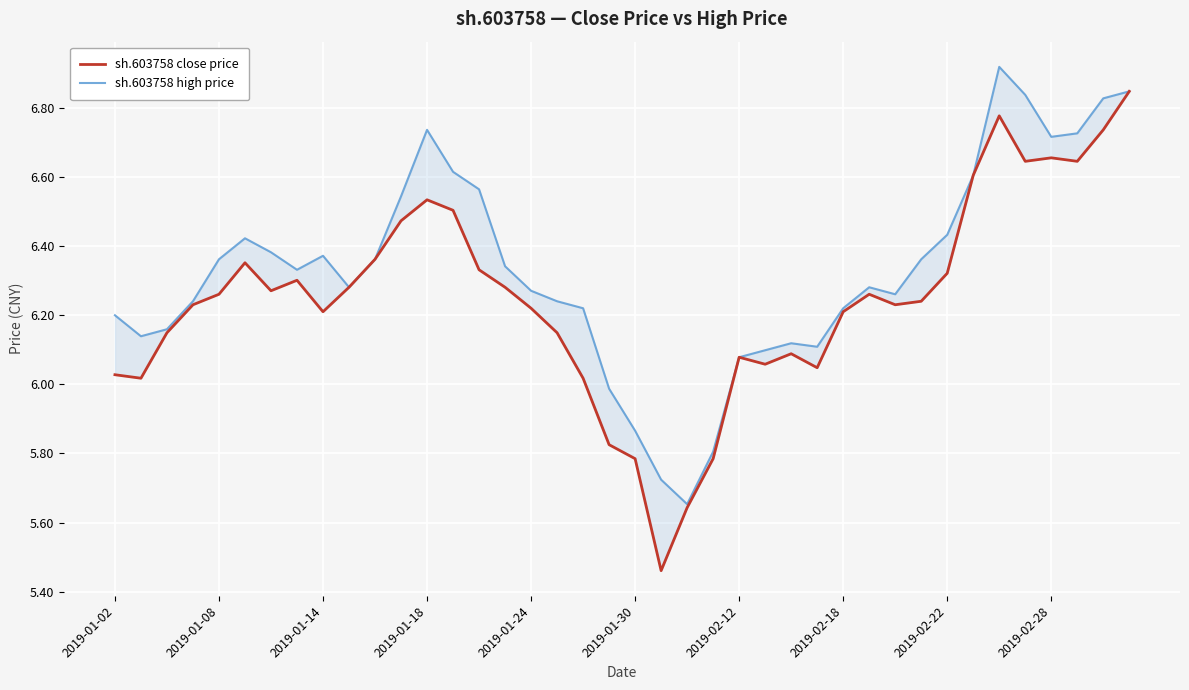

How many data points does each series have?

40